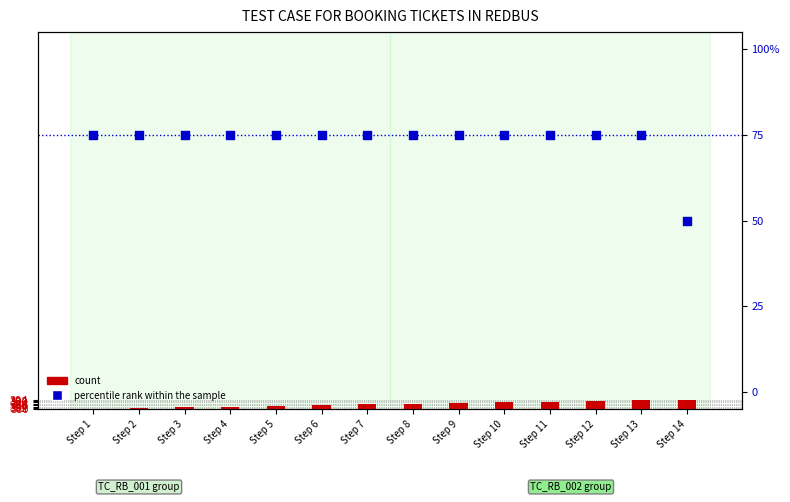

At which category is the sum across all series the highest?

Step 13